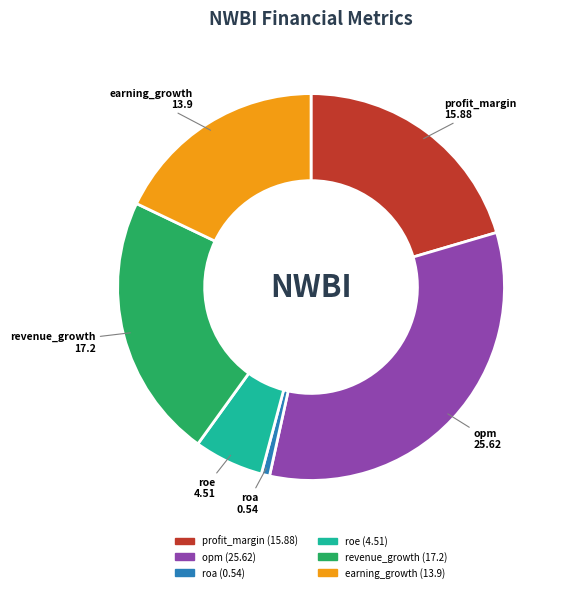

Between roa and earning_growth, which is larger?

earning_growth